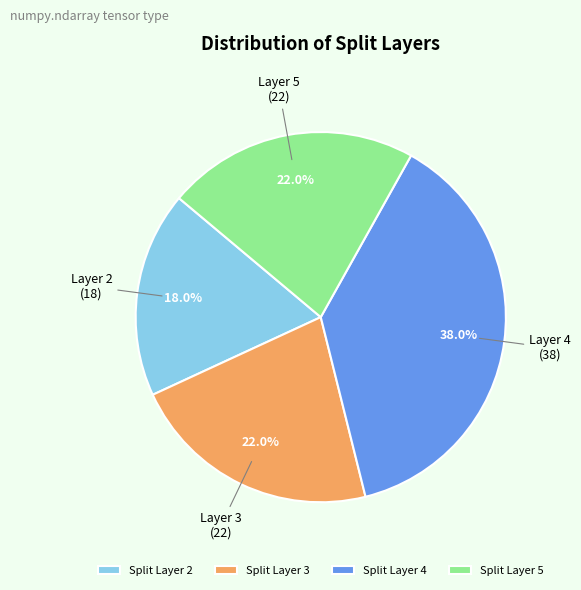

How many slices are in this pie chart?

4